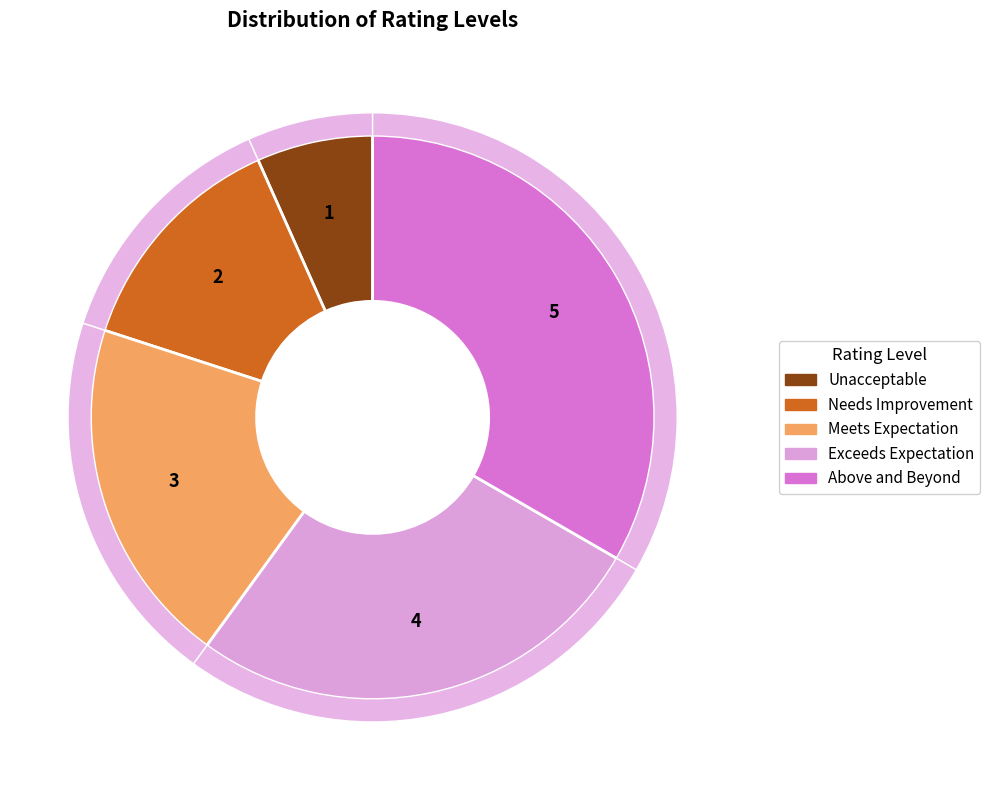

To the nearest percent, what portion does Above and Beyond represent?

33%